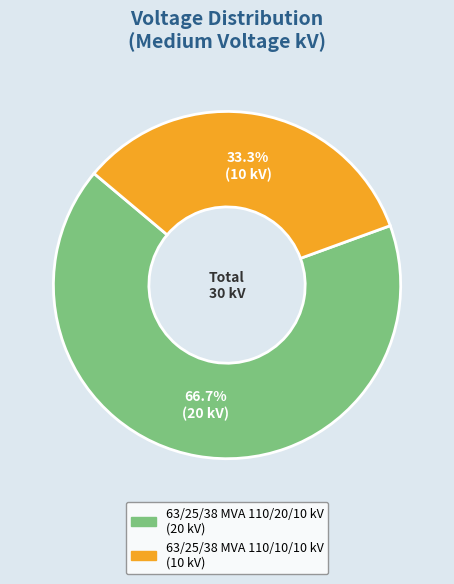

What is the total percentage of 63/25/38 MVA 110/20/10 kV and 63/25/38 MVA 110/10/10 kV?

100.0%